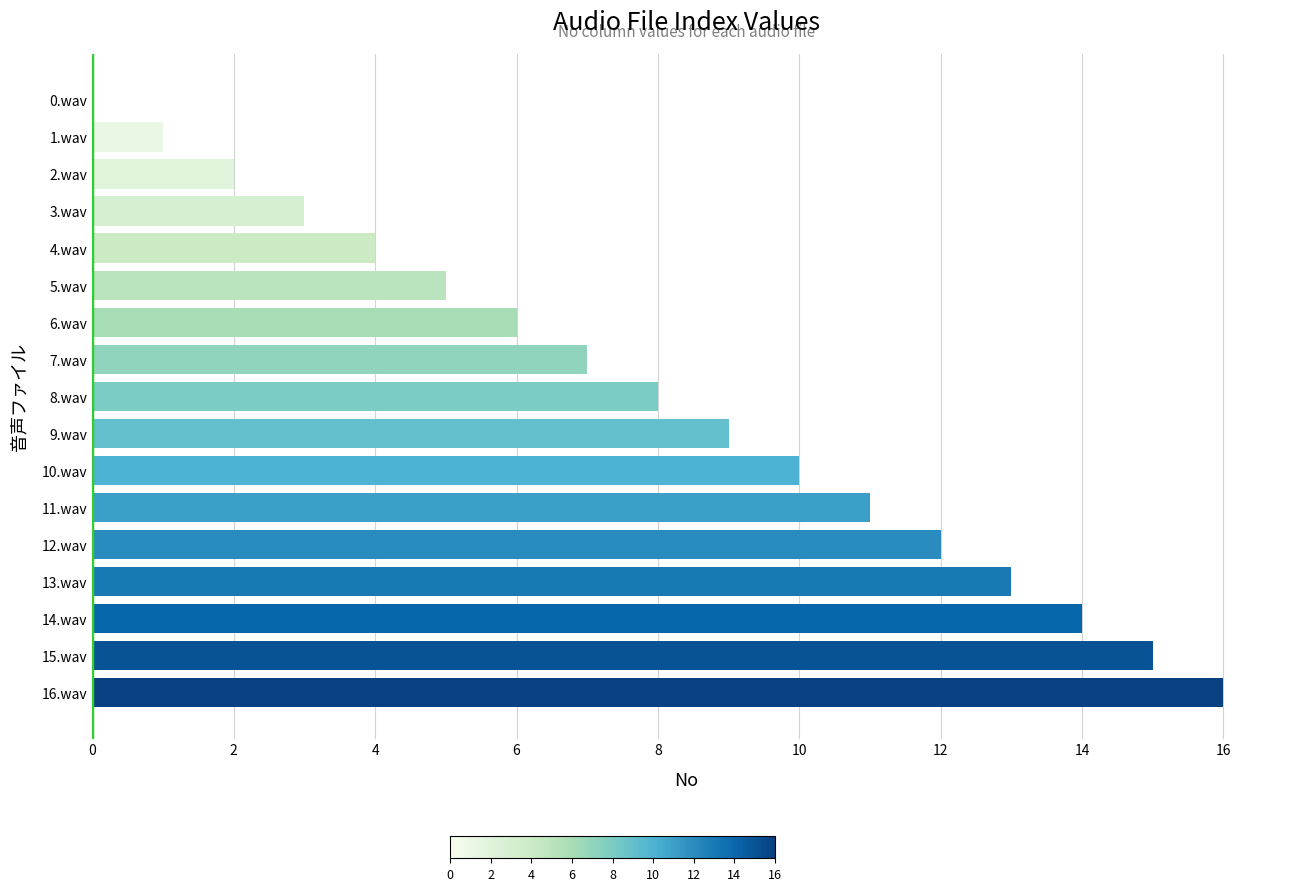

Is it true that the value at 13.wav is 13?

True